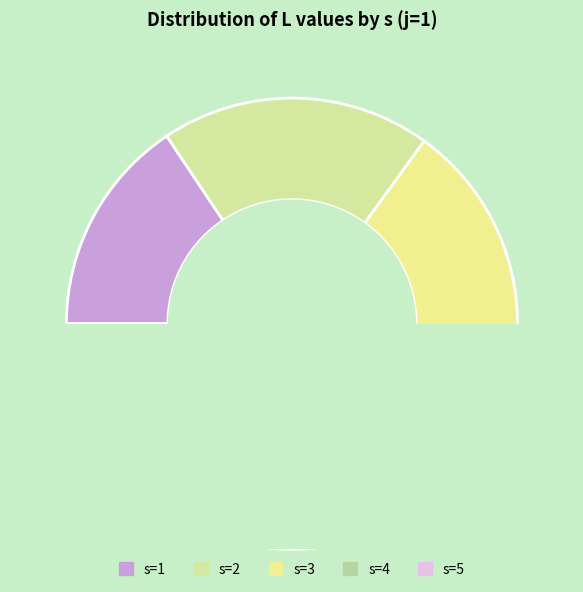

Combined, do s=1 and s=5 account for over 50%?

No